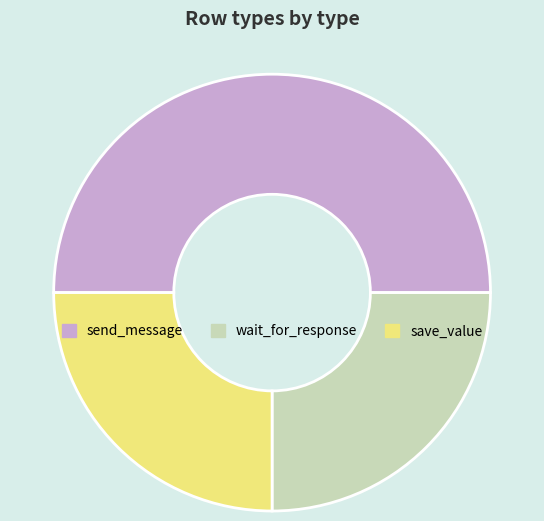

Count the number of slices in the pie.

3